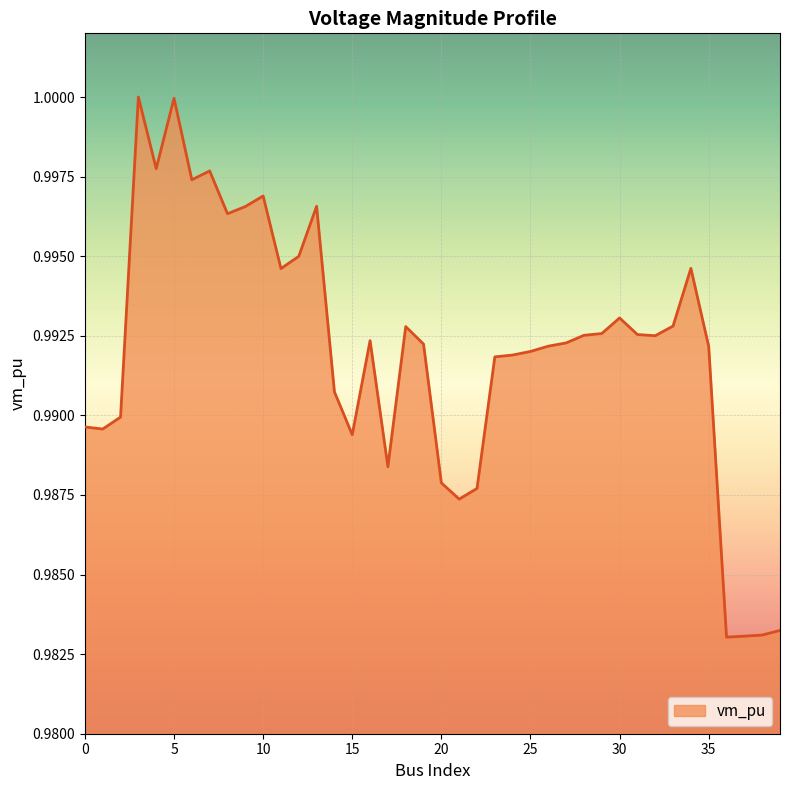

How many lines are shown in the chart?

1